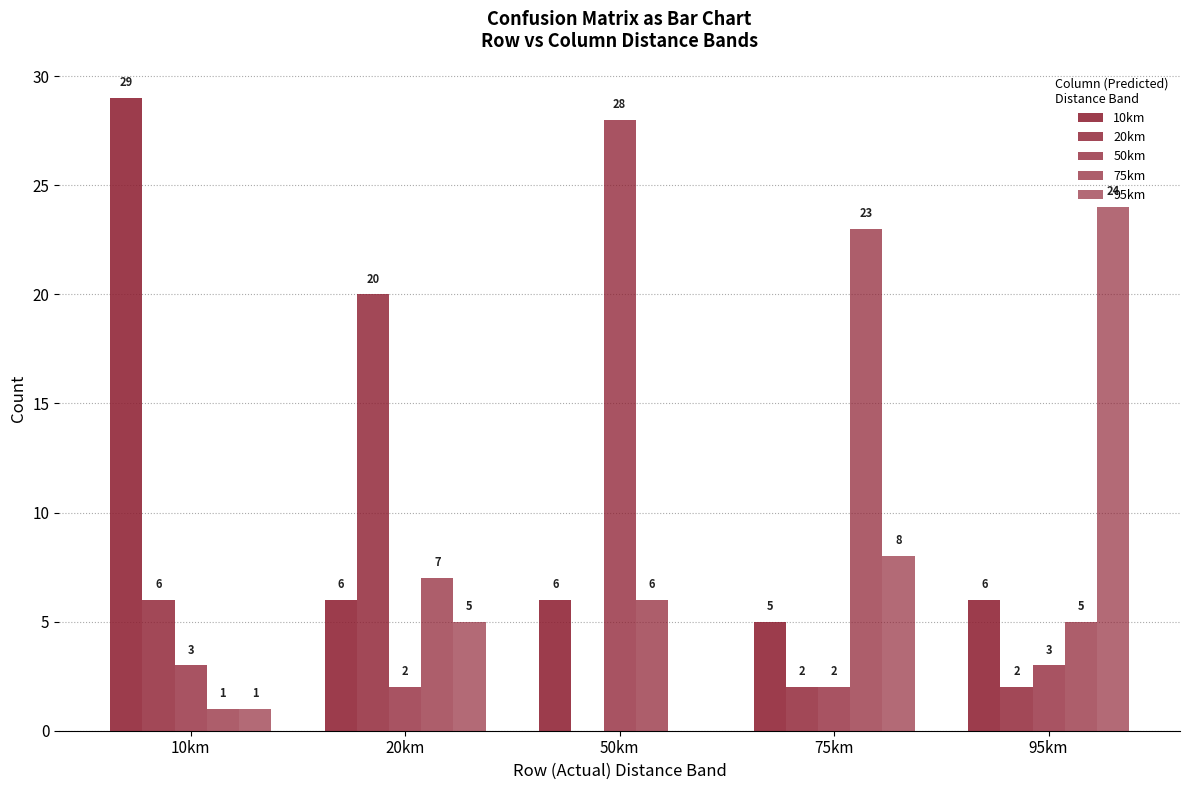

What is the value of the 95km bar at the 2nd from the left?

5